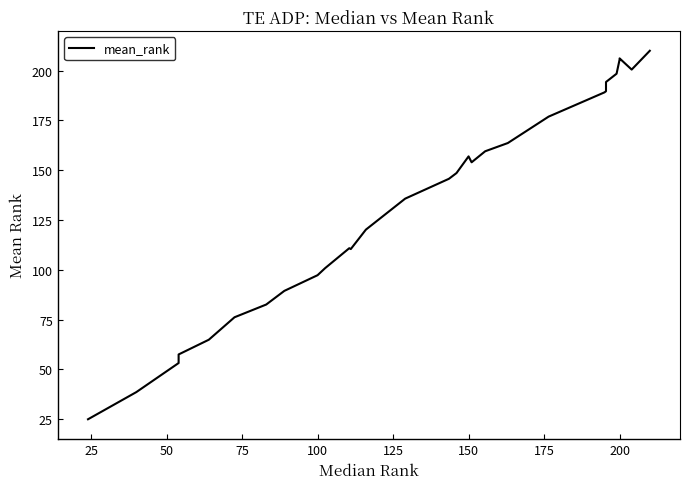

What is the difference between the maximum and second lowest values?

171.3